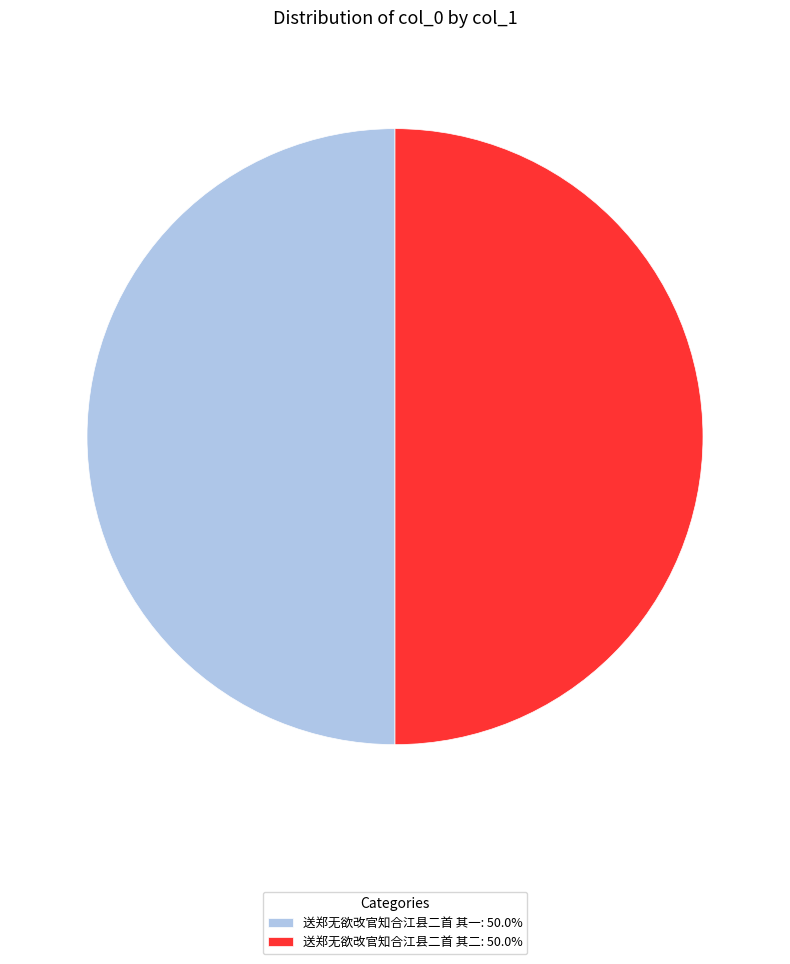

Approximately how many times larger is the value at 送郑无欲改官知合江县二首 其一 compared to 送郑无欲改官知合江县二首 其二?

1.0